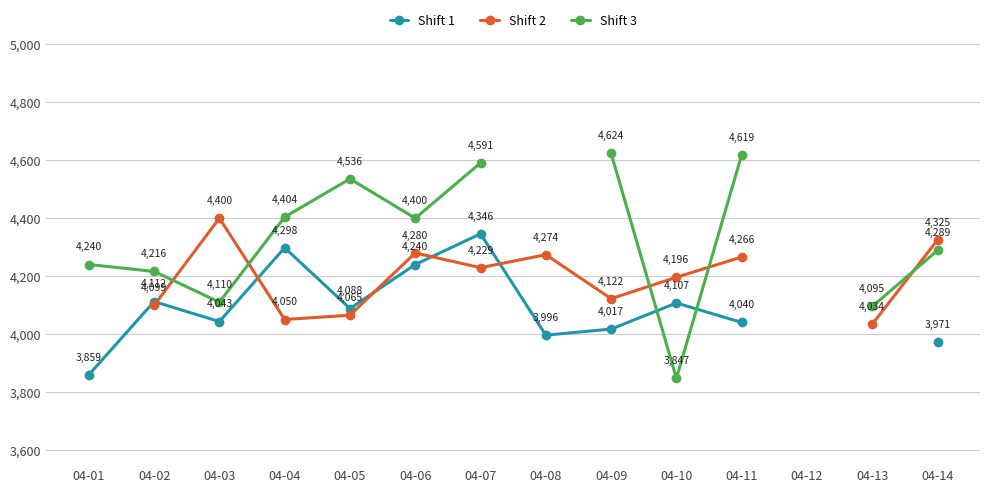

At which label is Shift 1 closest to 4102?

04-10